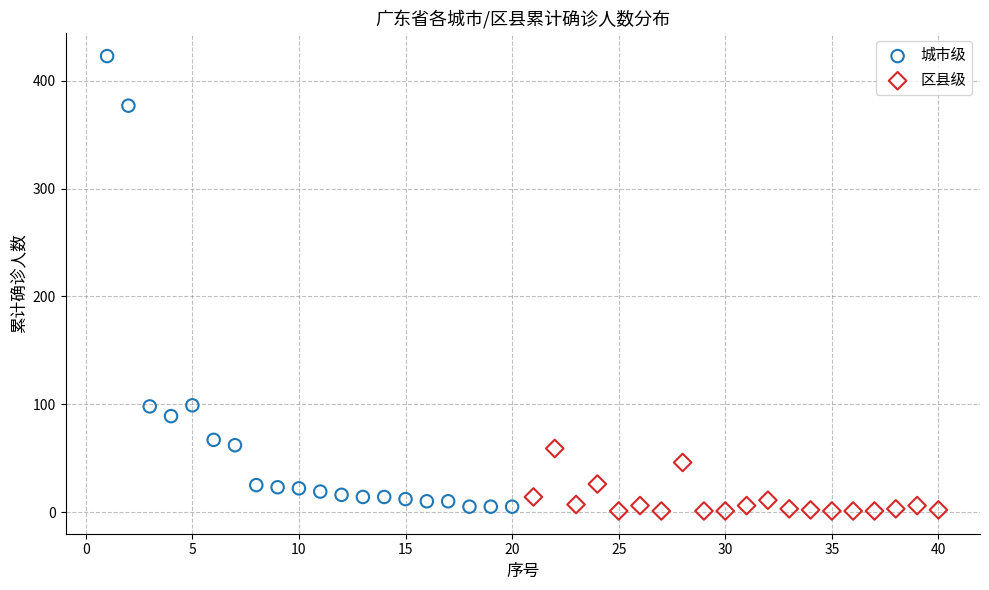

Which series has the widest spread of Y values?

城市级